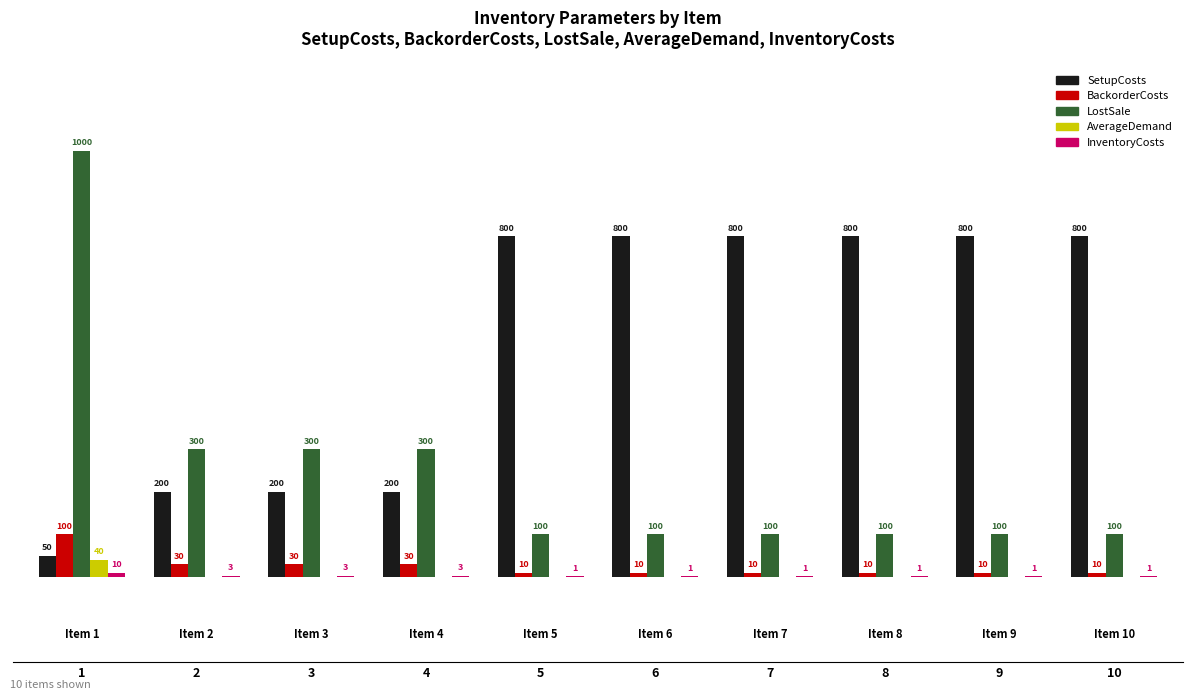

Which series has the largest total across all categories?

SetupCosts